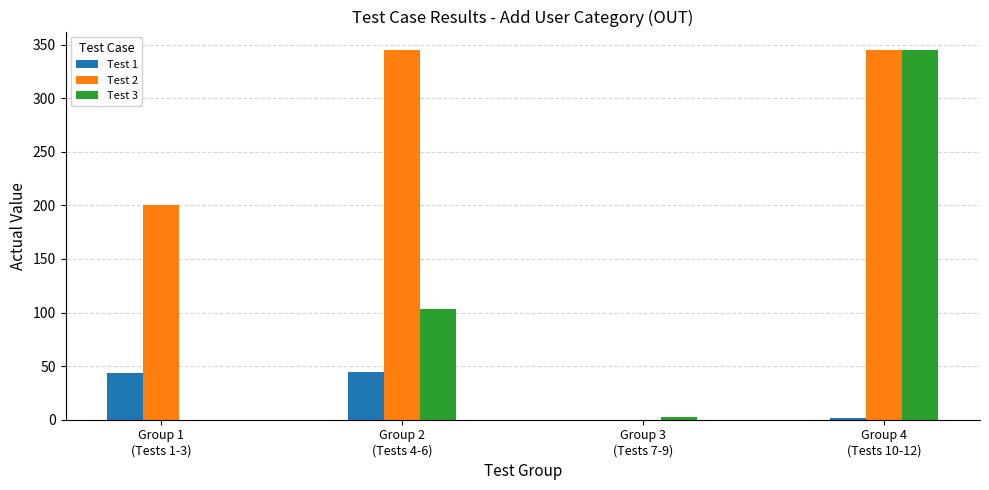

What is the greatest value displayed?

345